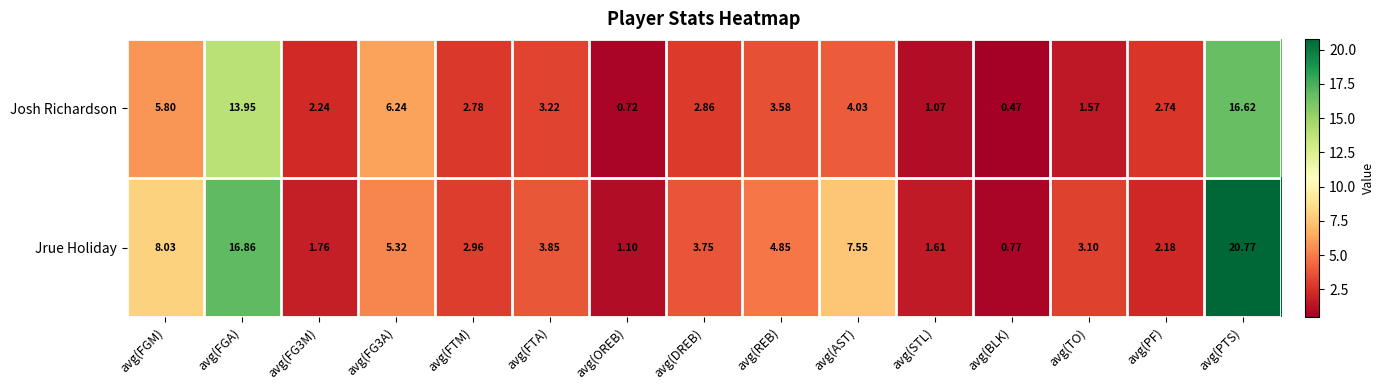

Between avg(FGA) and avg(TO), which series saw the biggest shift?

Jrue Holiday